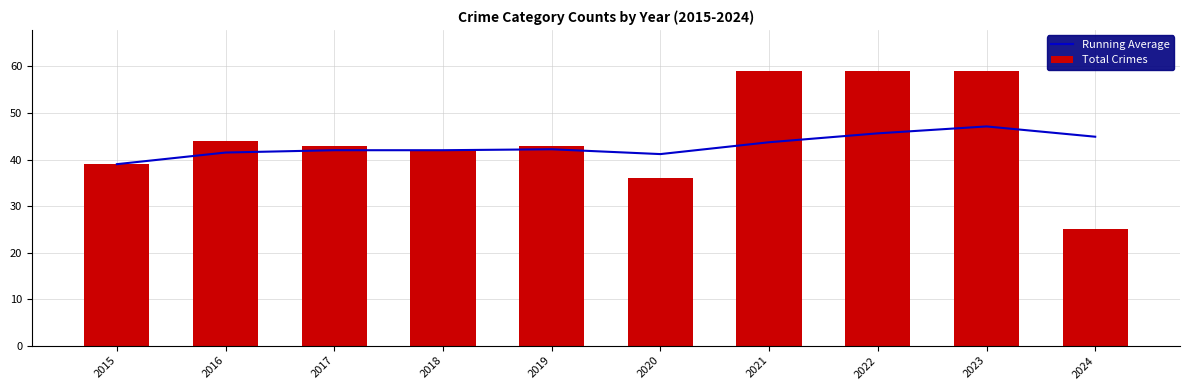

The value of Total Crimes at 2022 is 27.0. True or false?

False